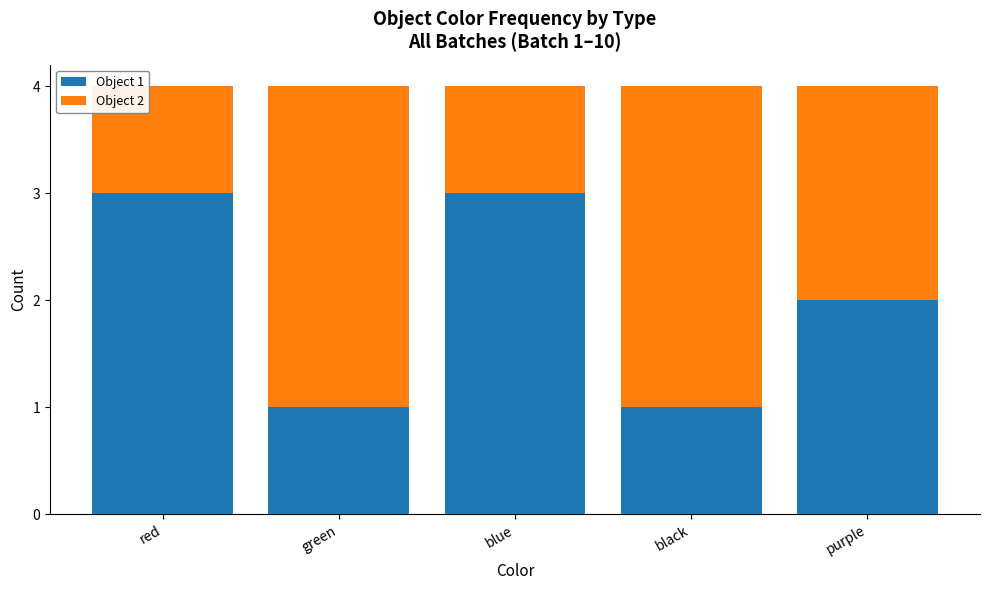

Reading left to right, list the values for the Object 1 series.

red=3	green=1	blue=3	black=1	purple=2